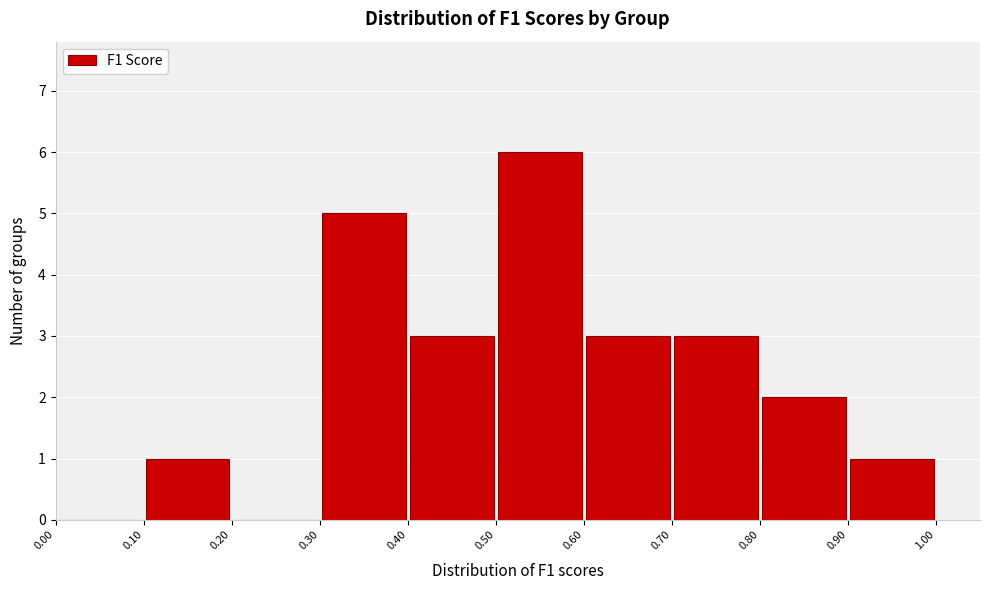

Over which range of the x-axis is the bar tallest?

0.50 to 0.60